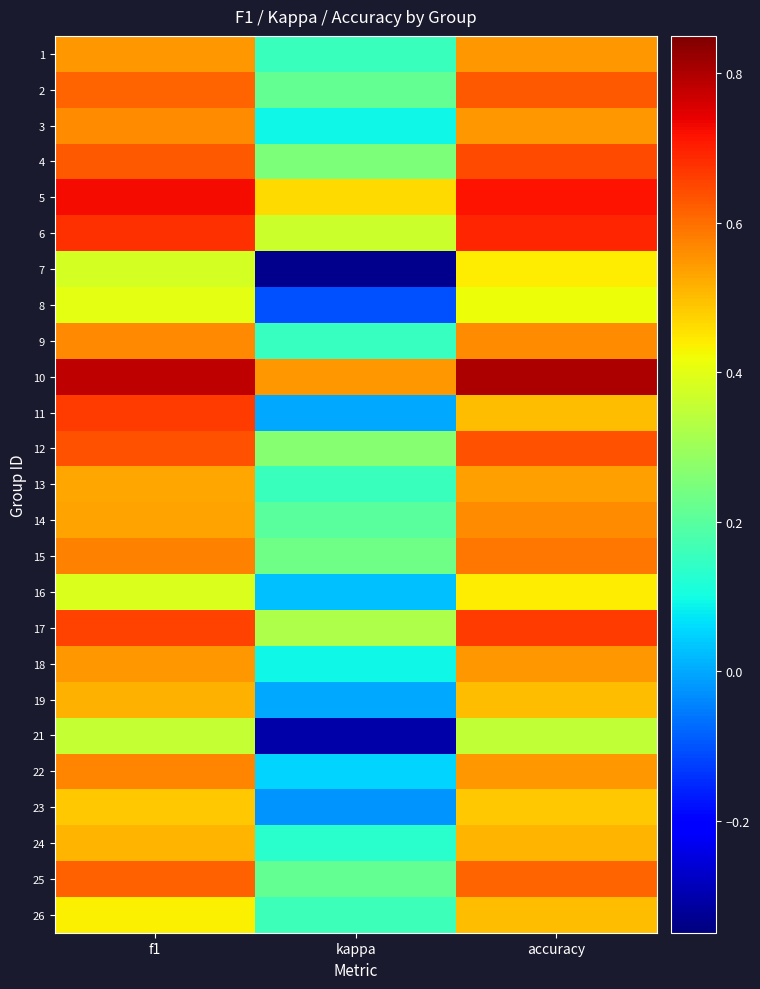

List the series in order of their peak value, lowest first.

21, 8, 7, 16, 23, 26, 24, 19, 13, 1, 18, 14, 3, 9, 22, 15, 25, 2, 12, 4, 11, 17, 6, 5, 10